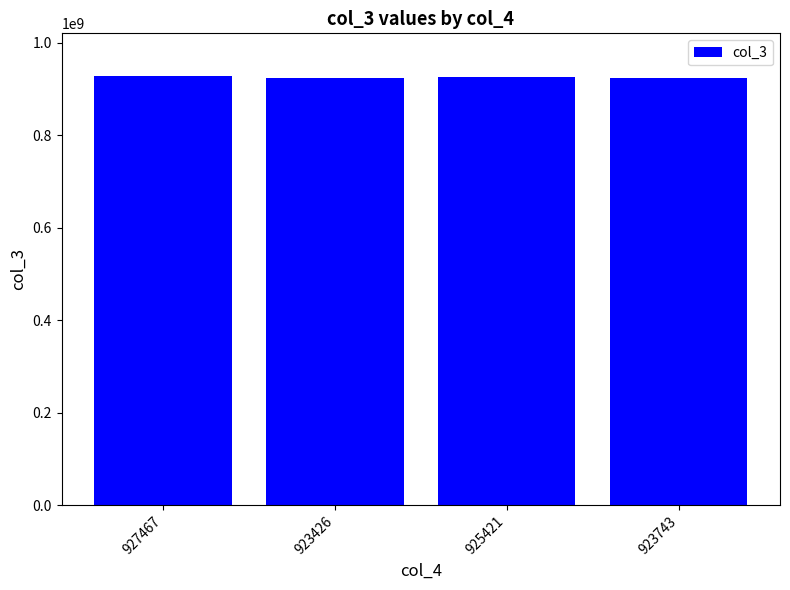

What position from the left is 925421?

3